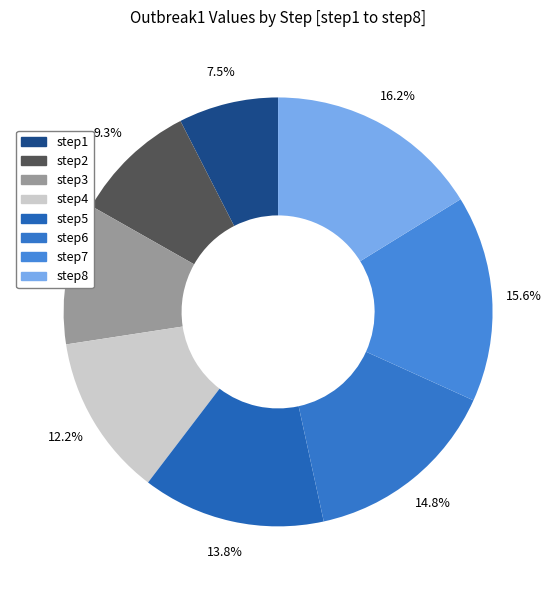

Rank the categories by value from lowest to highest.

step1, step2, step3, step4, step5, step6, step7, step8